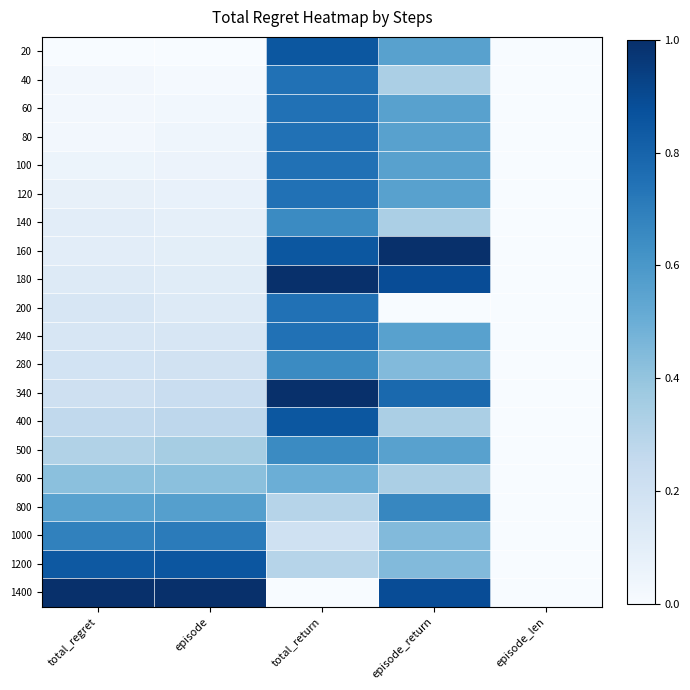

Between total_return and episode_len, which is larger?

total_return